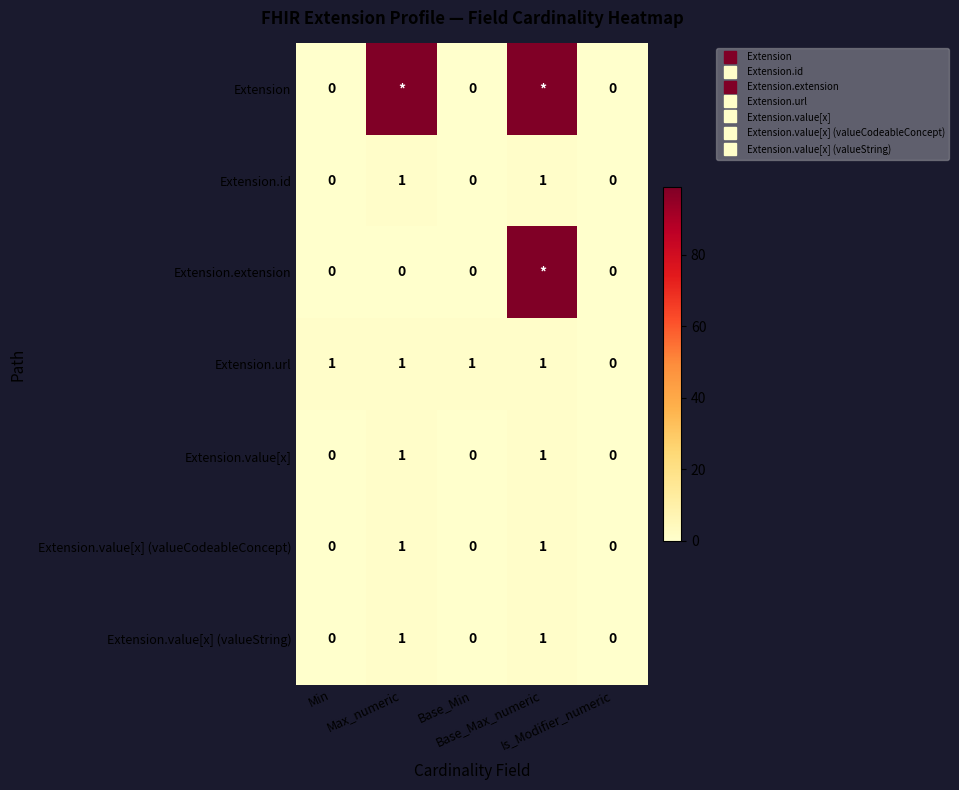

Is the value of Extension.value[x] (valueString) at Max_numeric greater than the value of Extension at Min?

Yes